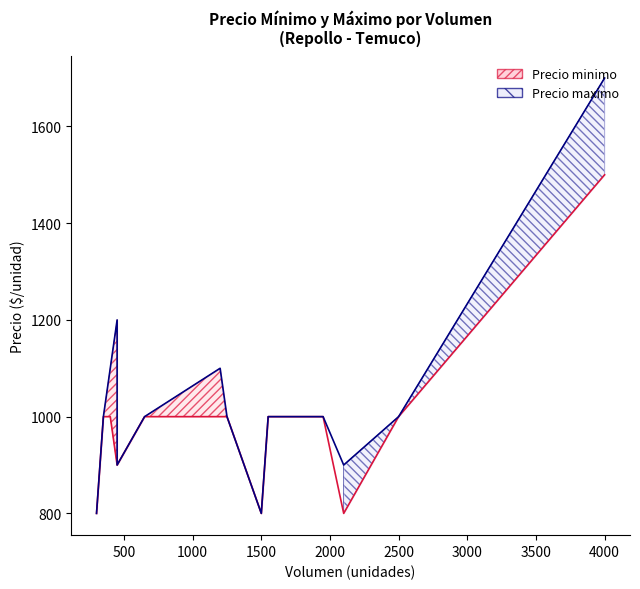

What is the difference between the second highest and minimum values in the Precio minimo series?

200